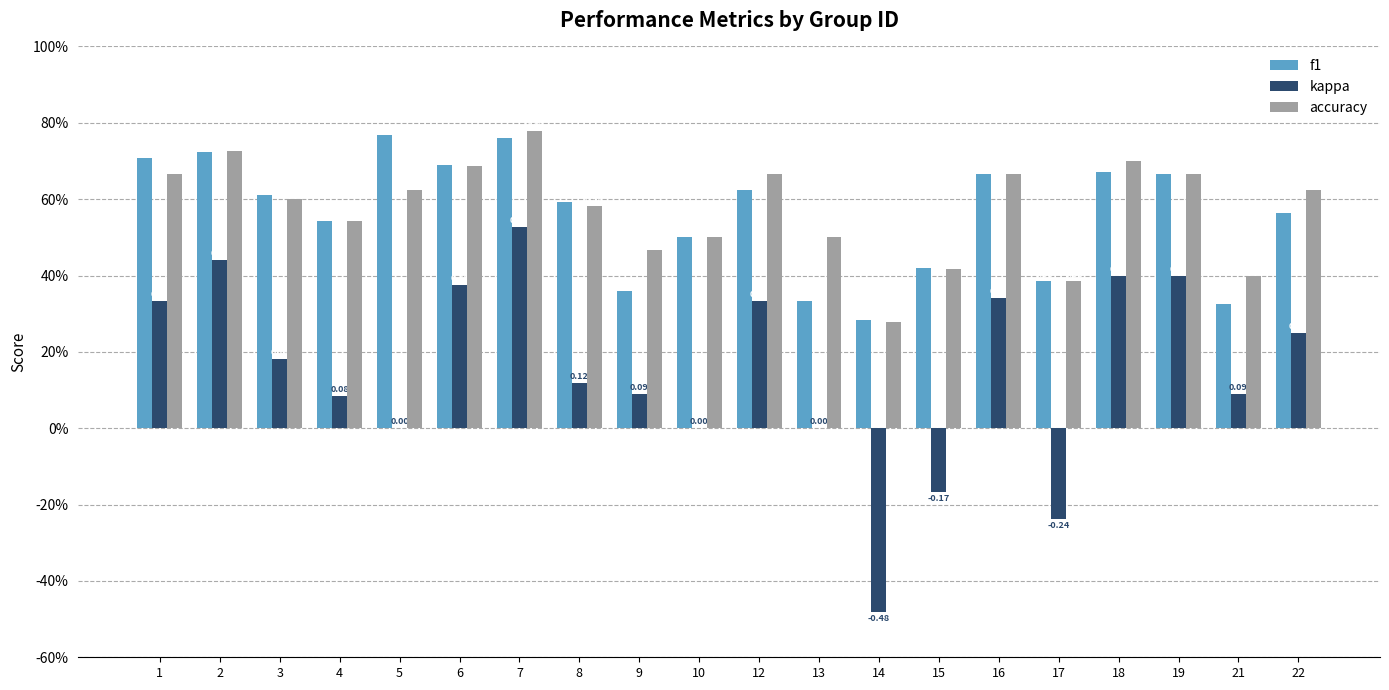

What is the difference between the maximum and minimum values in the kappa series?

1.0